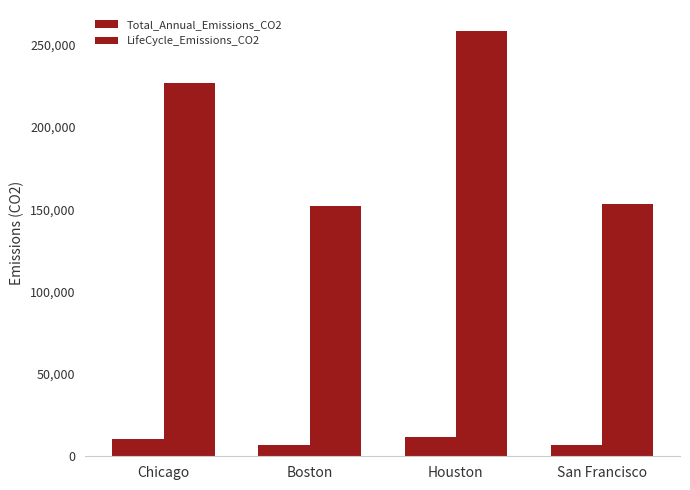

What is the sum of the LifeCycle_Emissions_CO2 values at Houston and San Francisco?

411479.6